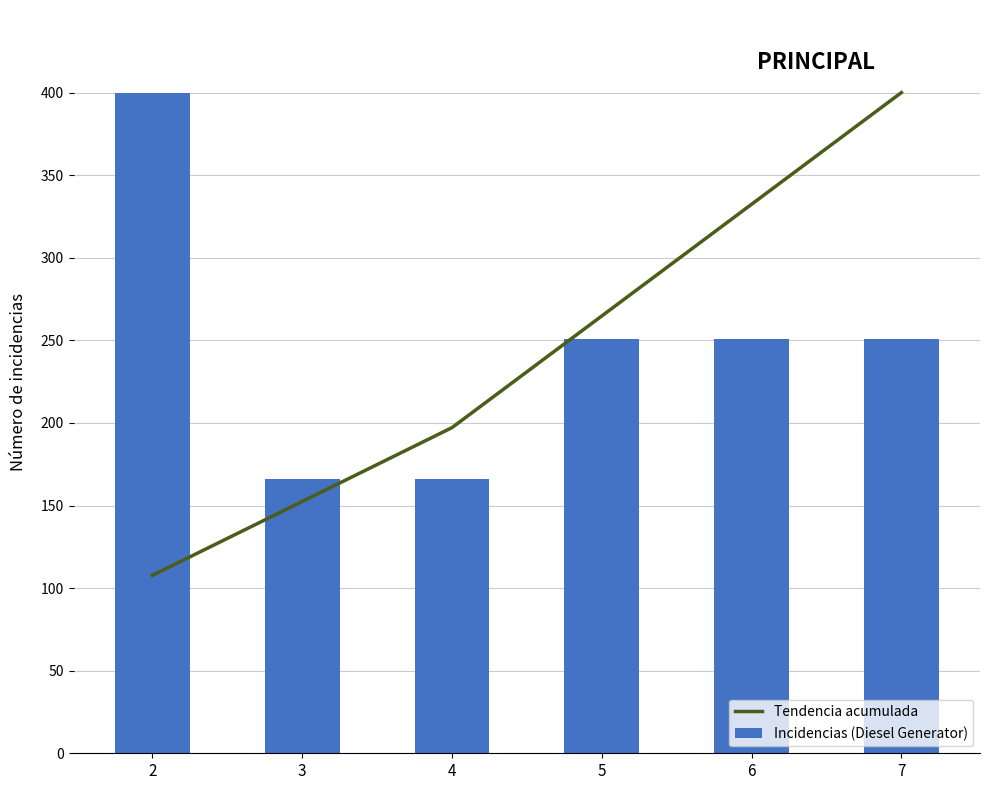

The Incidencias (Diesel Generator) series shows 251.0 at 6. True or false?

True